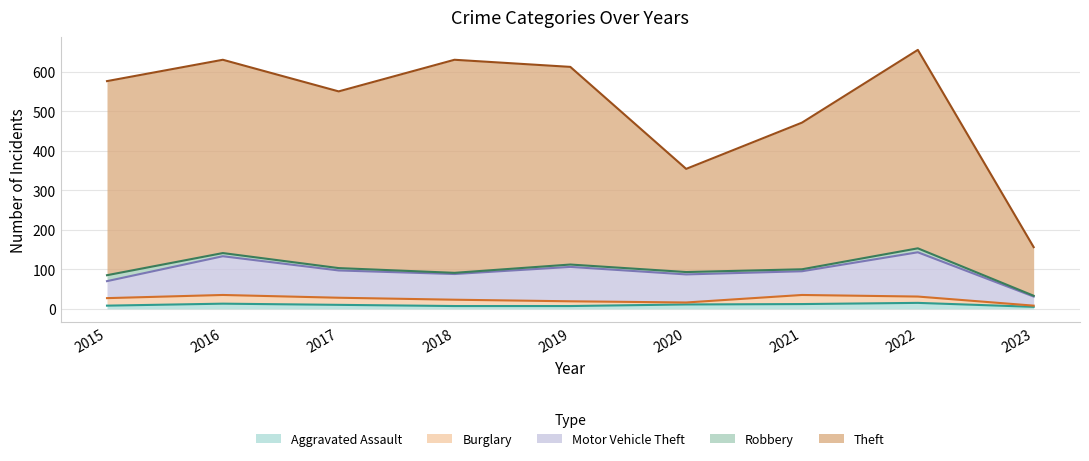

What is the spread (max minus min) of values at 2019?

494